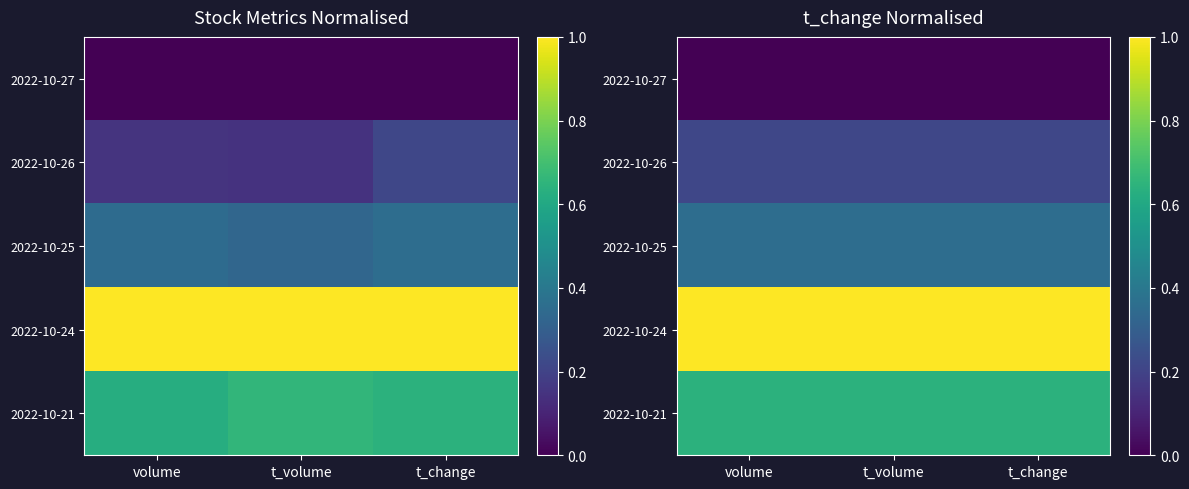

Count the number of data series in this chart.

5